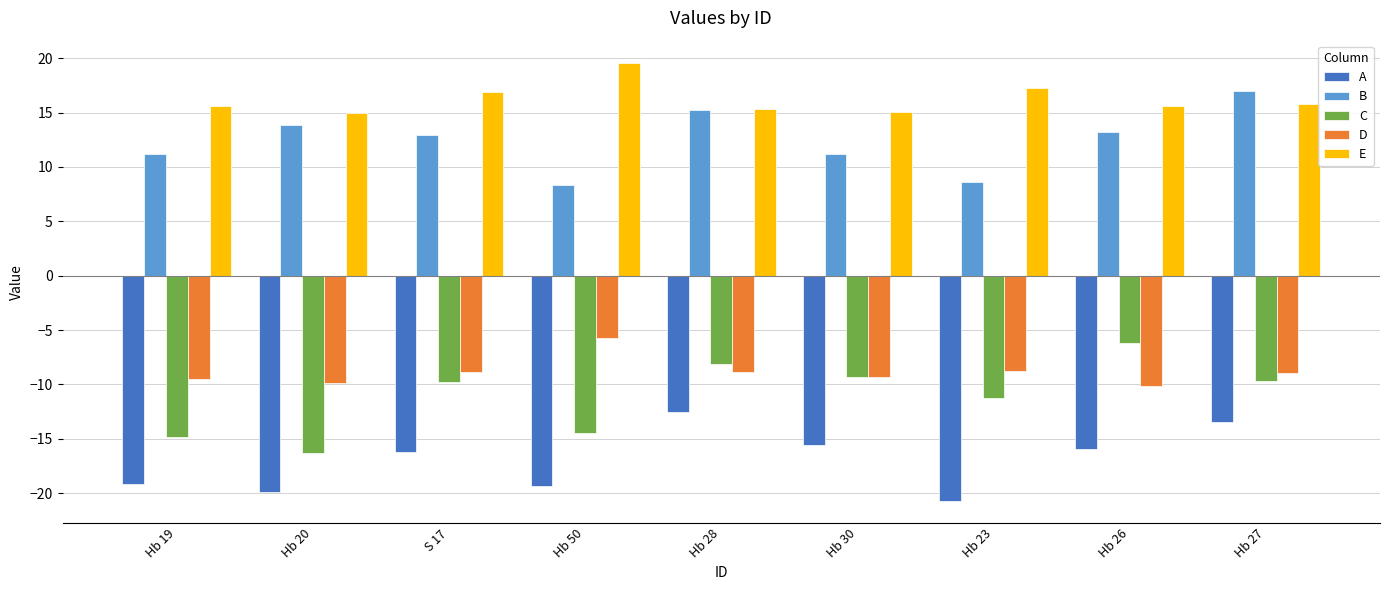

Read the D value at Hb 27.

-9.0